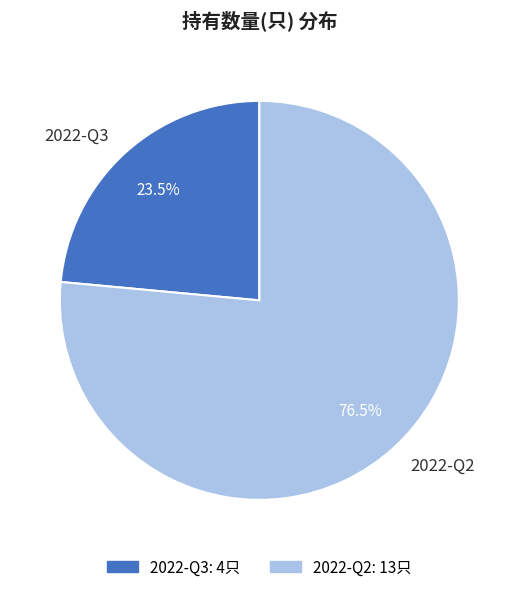

To the nearest percent, what is the combined percentage of 2022-Q2 and 2022-Q3?

100%